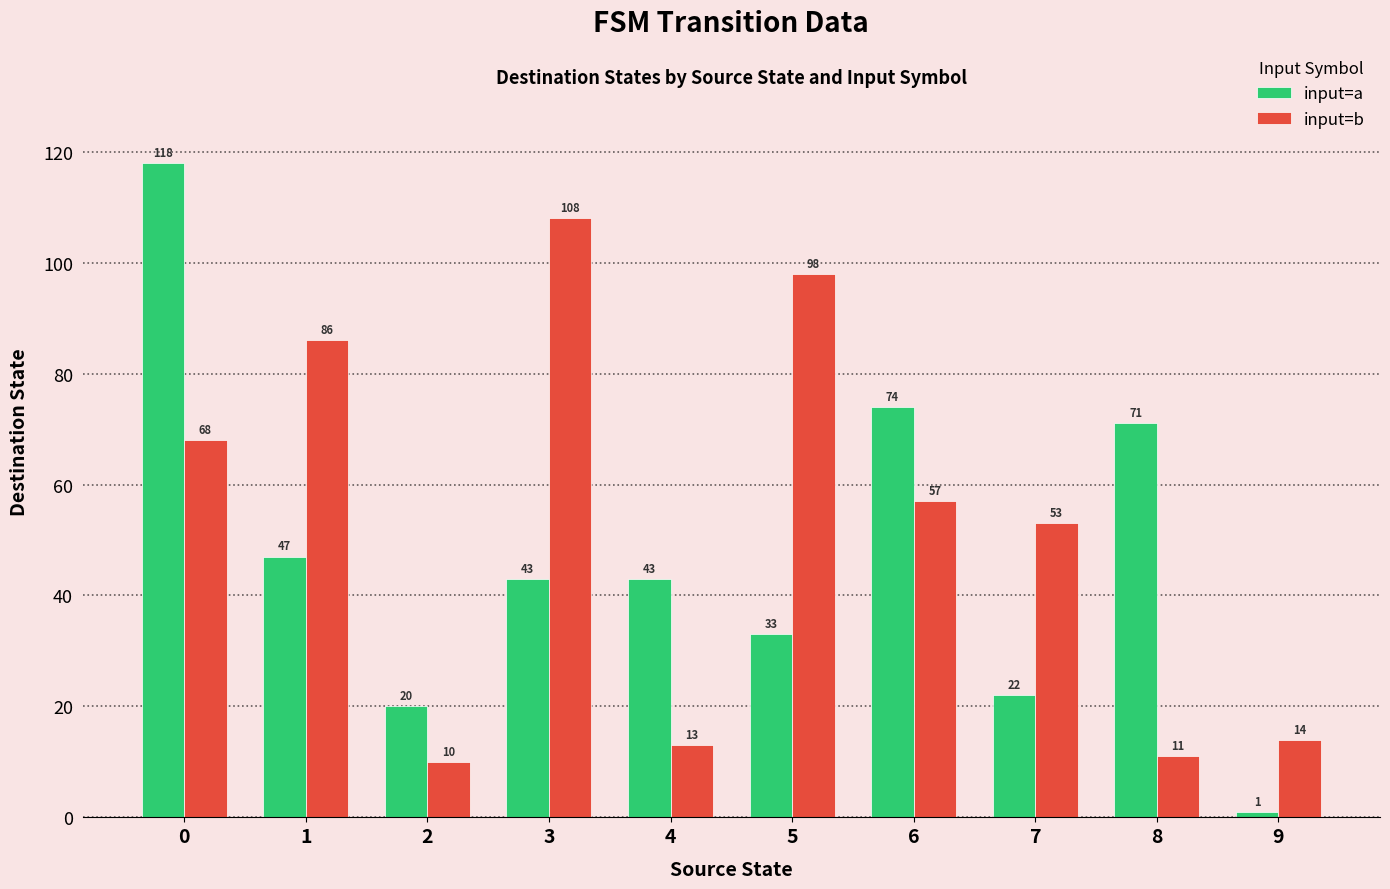

How many groups of bars are there?

10